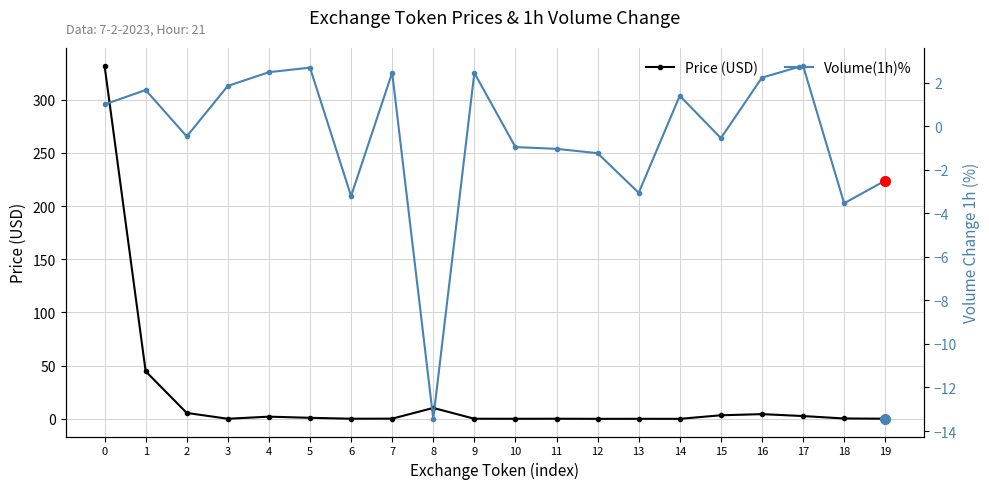

True or false: Price (USD) and Volume(1h)% cross at least once.

True